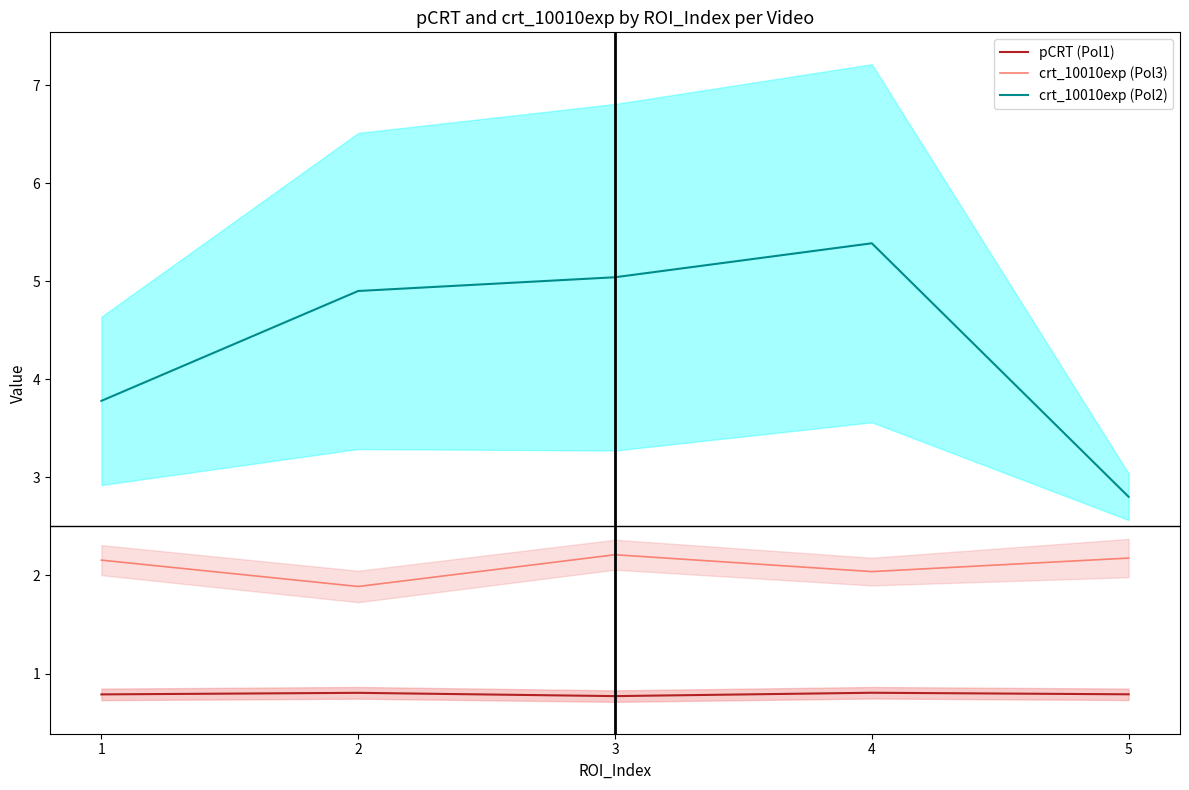

Reading left to right, transcribe all the data shown in this chart.

pCRT (Pol1): 0.8	0.8	0.8	0.8	0.8
crt_10010exp (Pol3): 2.2	1.9	2.2	2.0	2.2
crt_10010exp (Pol2): 3.8	4.9	5.0	5.4	2.8